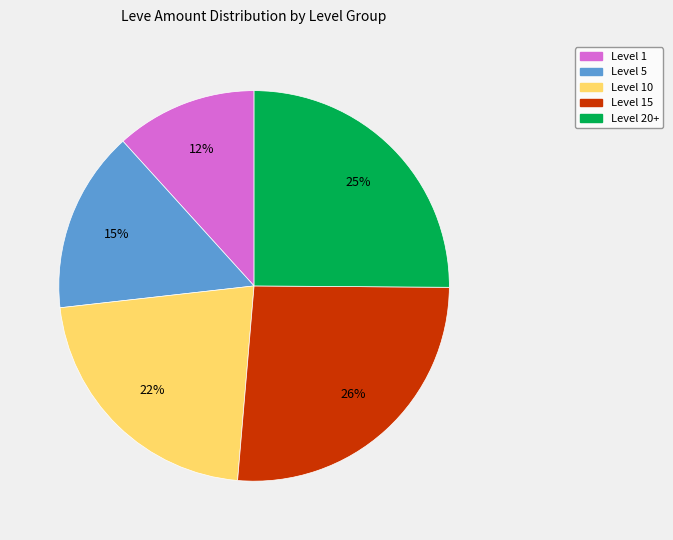

Is it true that Level 5 is 25% of the pie?

False